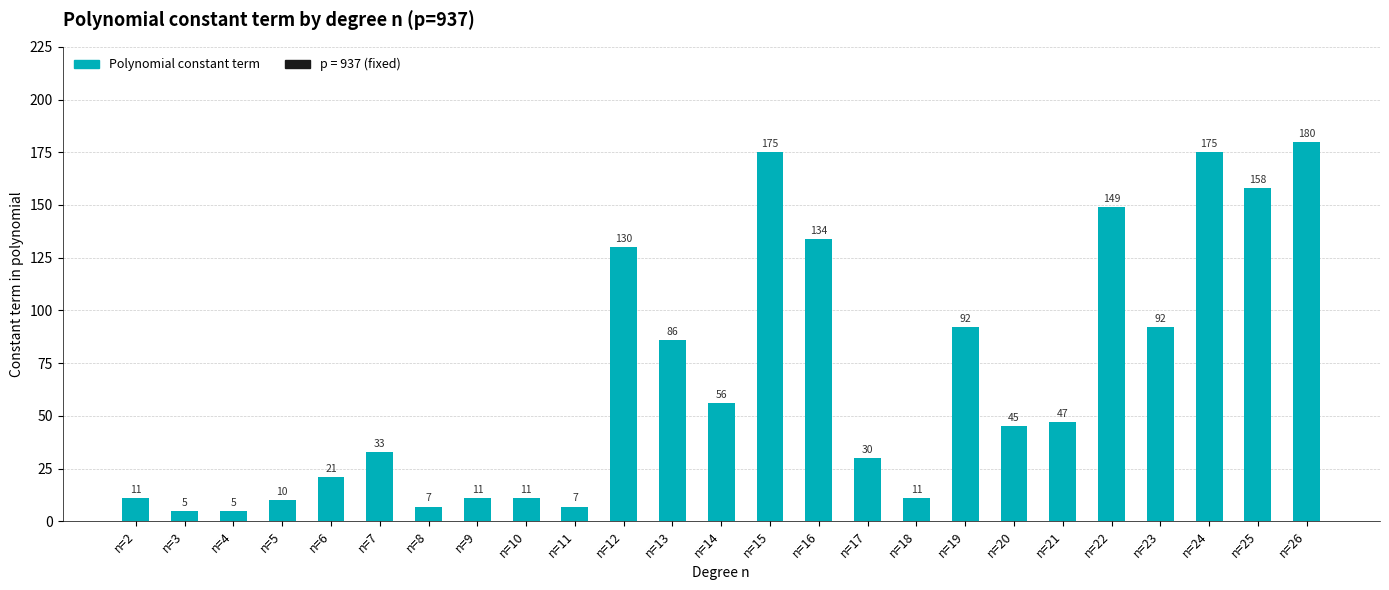

What is the greatest value displayed?

180